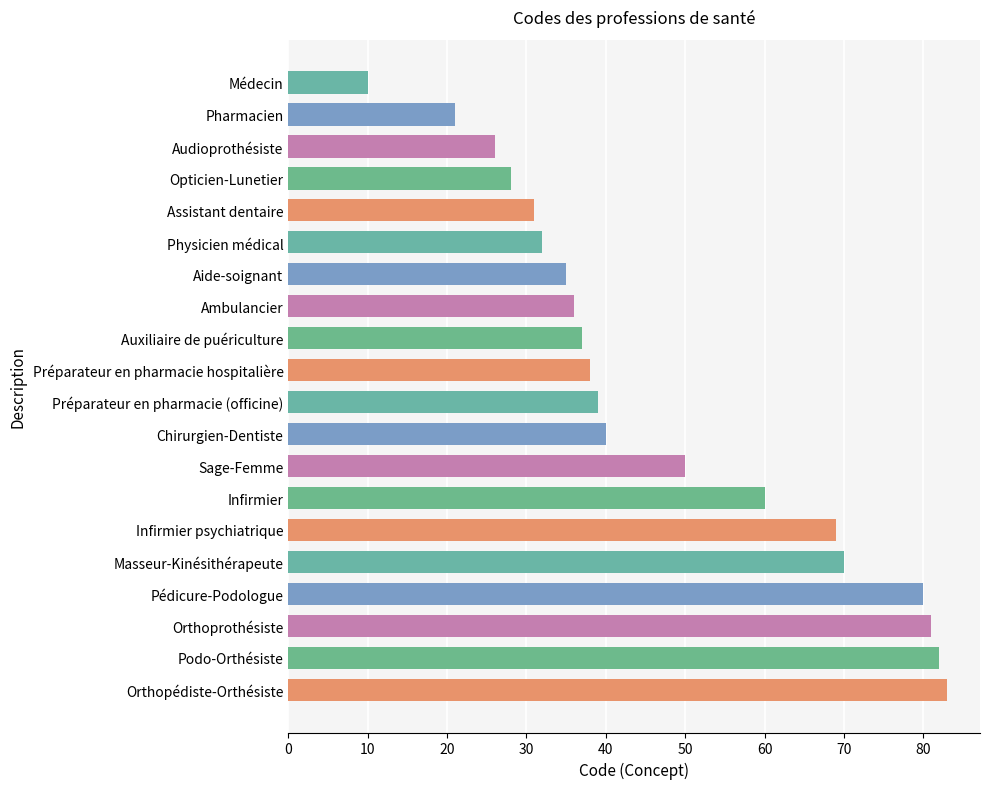

Does the chart contain any negative values?

No